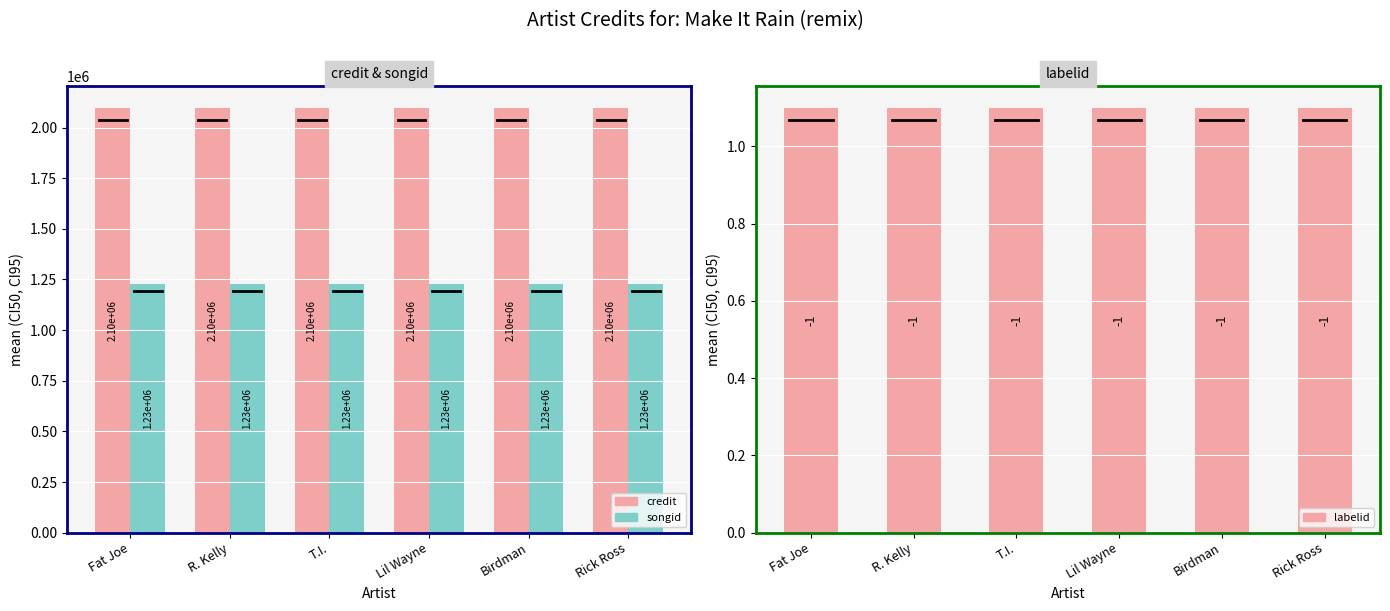

Is it true that labelid equals 0.7 at Rick Ross?

False